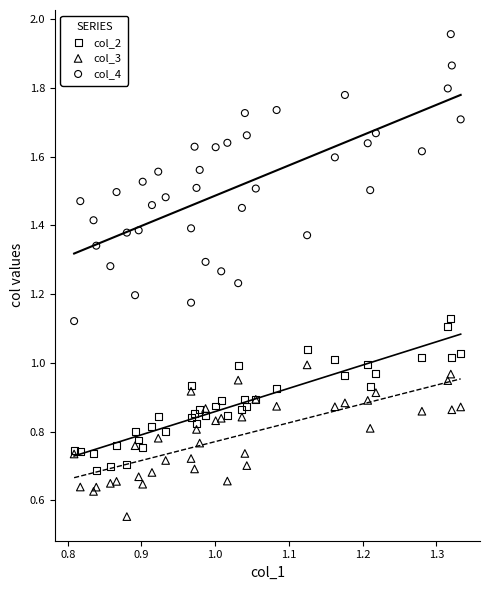

Which series has the largest Y range (max minus min)?

col_4